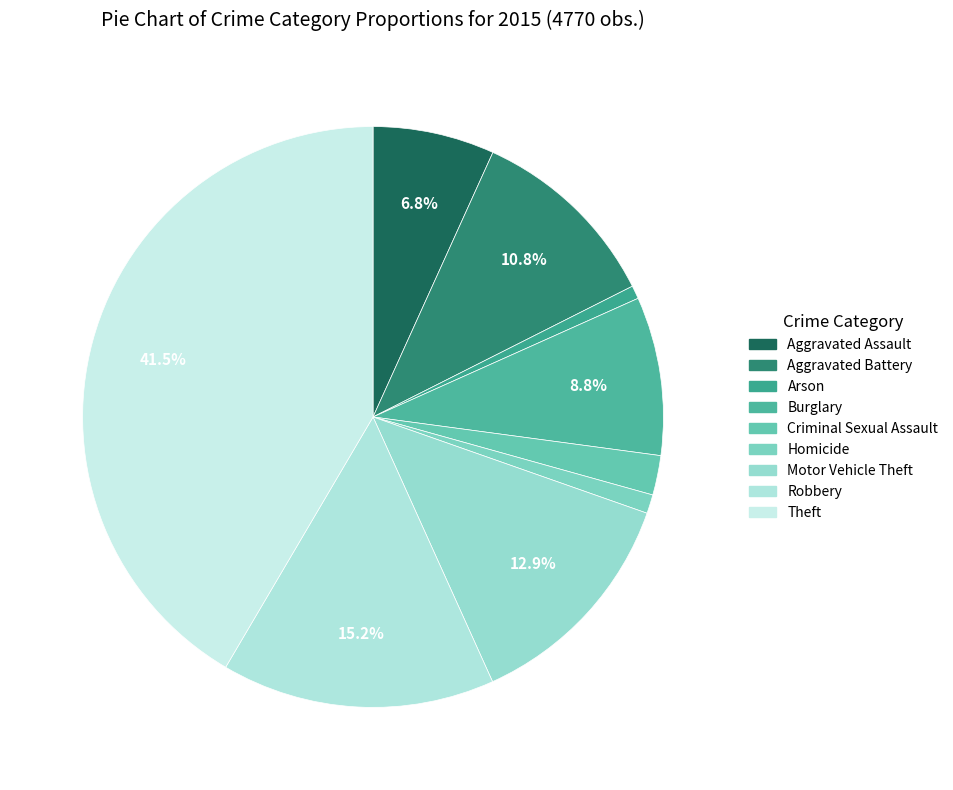

To the nearest percent, what is the average slice percentage?

11%